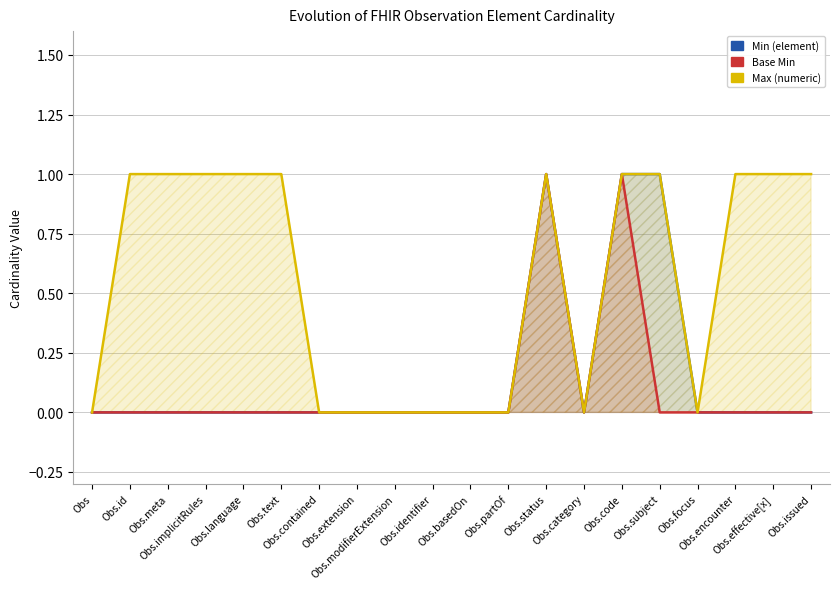

Reading left to right, extract all data points from this chart.

Min (element): 0	0	0	0	0	0	0	0	0	0	0	0	1	0	1	1	0	0	0	0
Base Min: 0	0	0	0	0	0	0	0	0	0	0	0	1	0	1	0	0	0	0	0
Max (numeric): 0	1	1	1	1	1	0	0	0	0	0	0	1	0	1	1	0	1	1	1